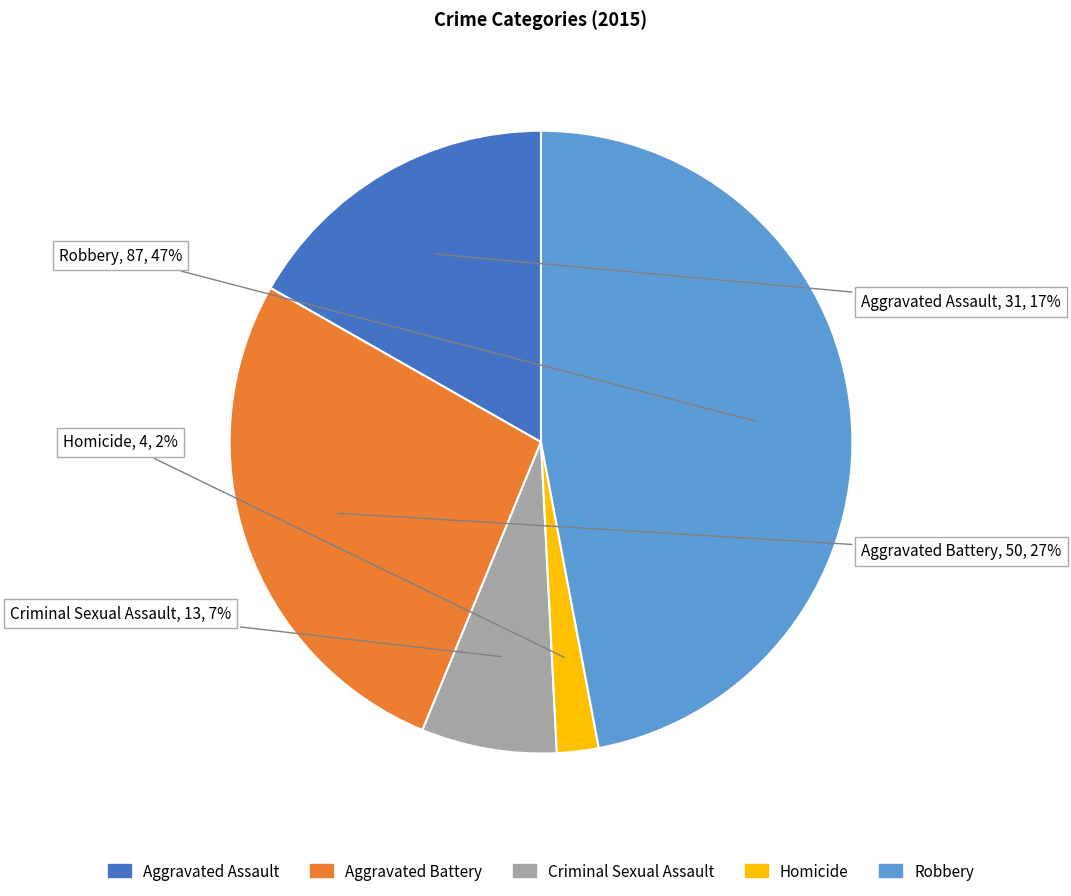

Combined, do Homicide and Aggravated Assault account for over 50%?

No